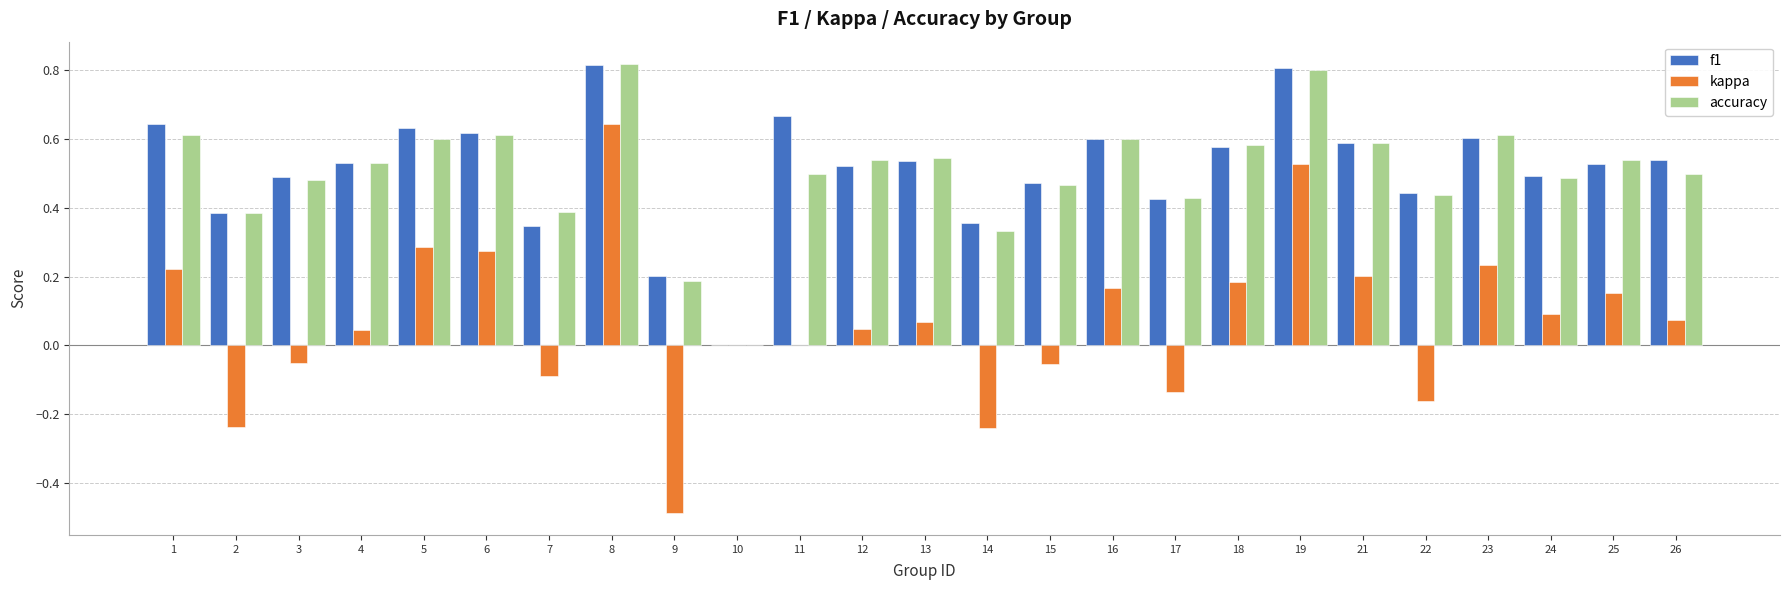

What is the sum of all accuracy values?

12.6